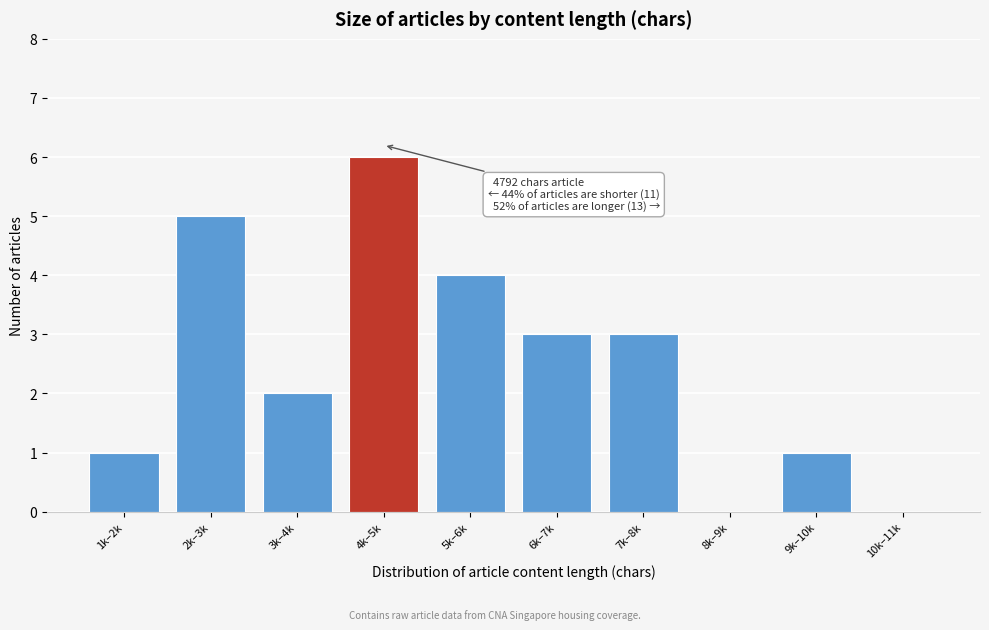

Reading left to right, extract all data points from this chart.

1k–2k=1	2k–3k=5	3k–4k=2	4k–5k=6	5k–6k=4	6k–7k=3	7k–8k=3	8k–9k=0	9k–10k=1	10k–11k=0